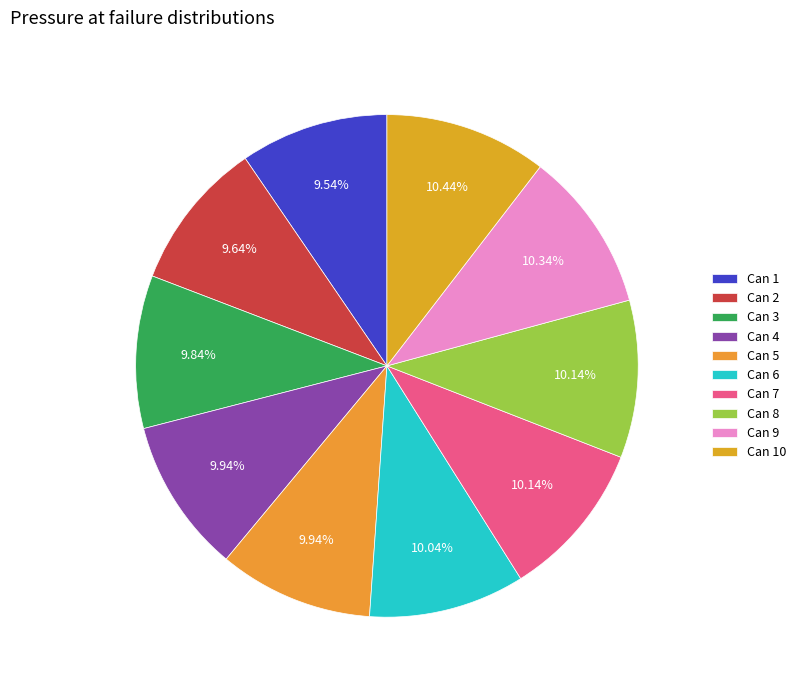

To the nearest percent, what is the average slice percentage?

10%